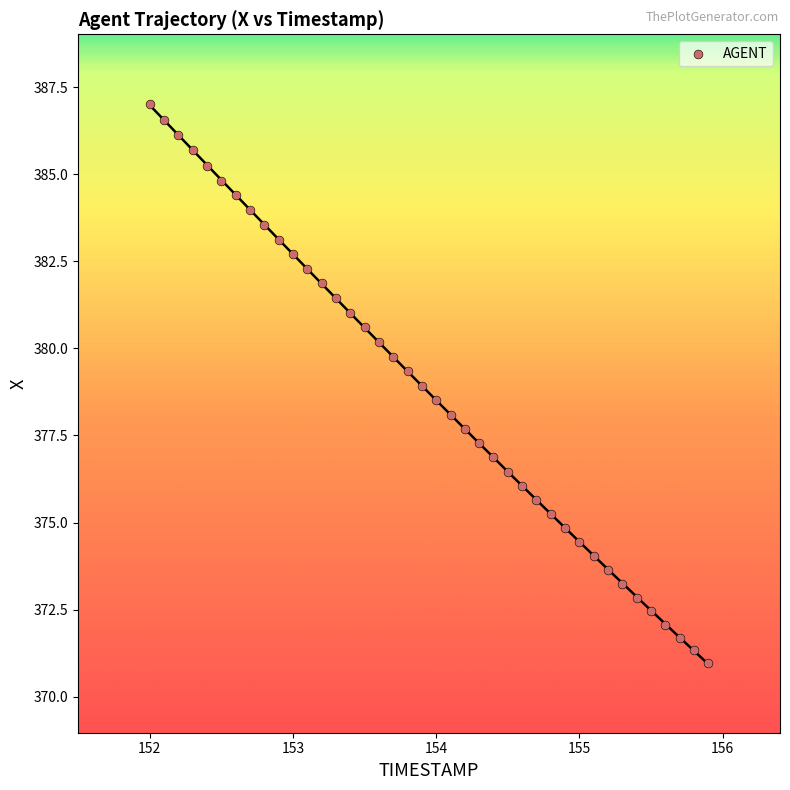

What is the range of Y values (max minus min)?

16.0